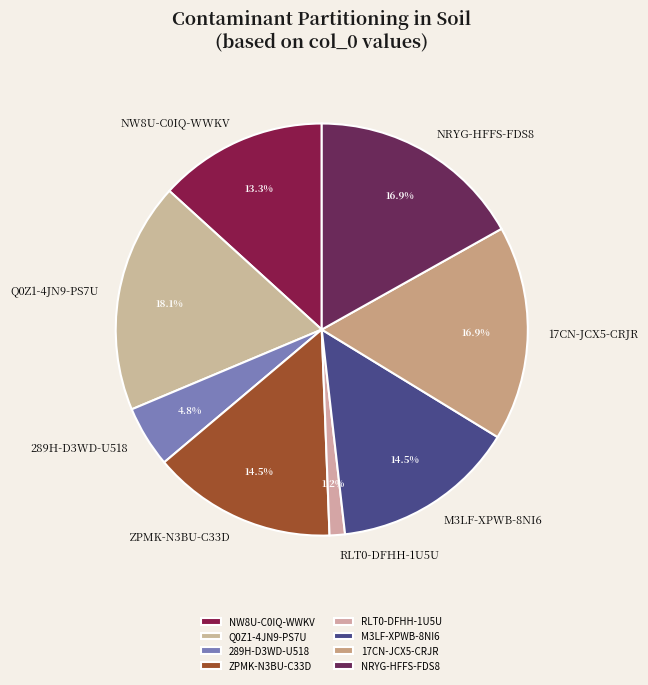

What is the total percentage of NW8U-C0IQ-WWKV and 17CN-JCX5-CRJR?

30.1%